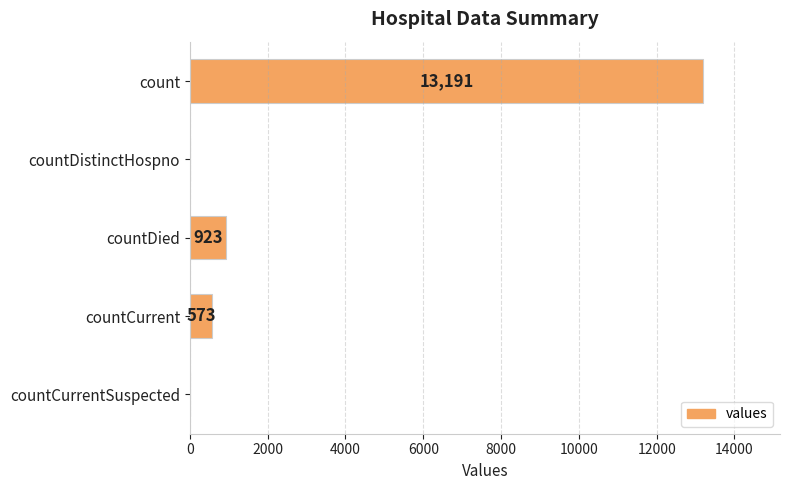

Reading top to bottom, list all the values displayed in this chart.

count=13191	countDistinctHospno=0	countDied=923	countCurrent=573	countCurrentSuspected=0